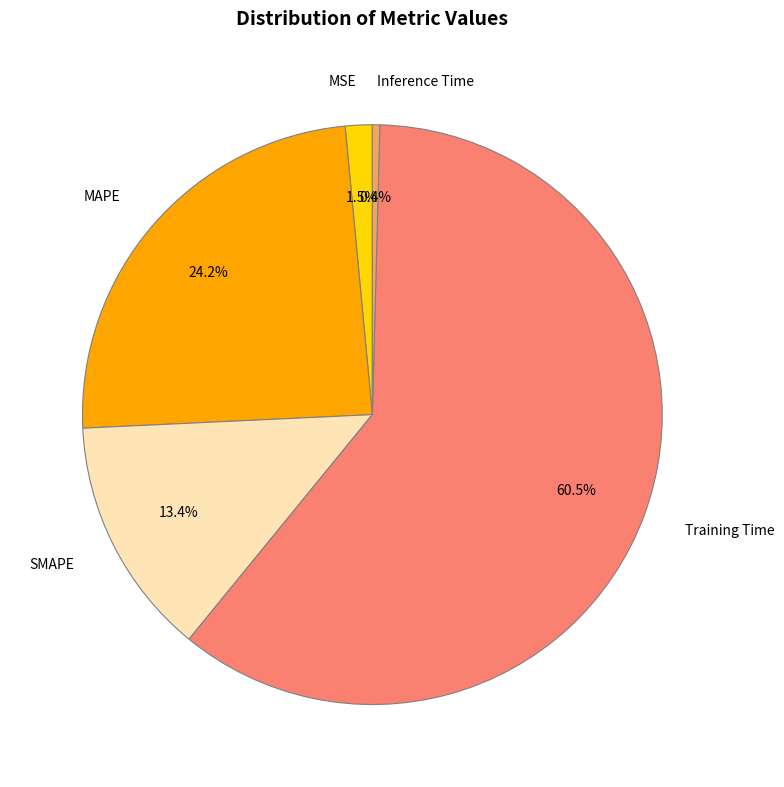

Which slice represents more than half of the pie?

Training Time